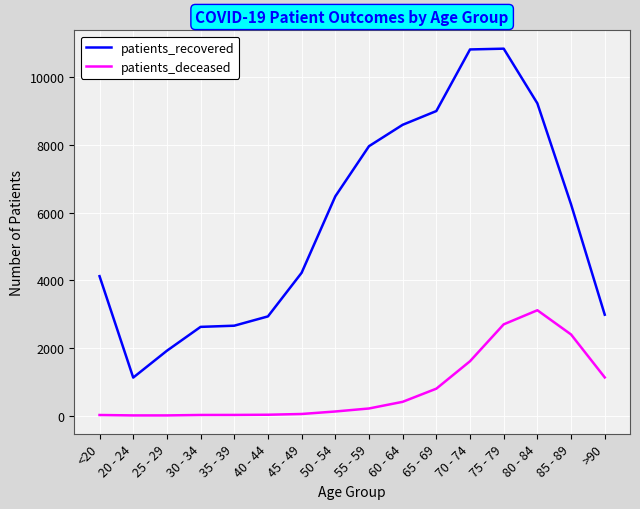

True or false: patients_recovered and patients_deceased cross at least once.

False